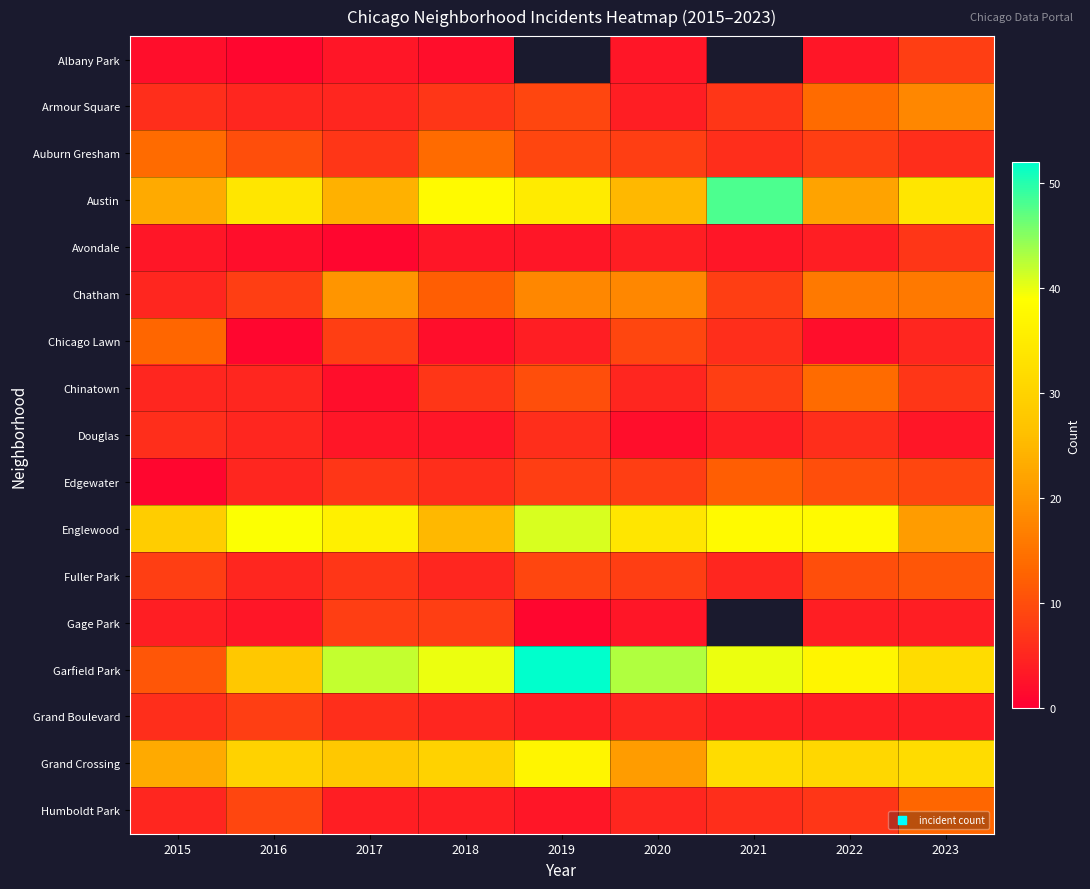

True or false: Albany Park has a value of 3.0 at 2020.

True